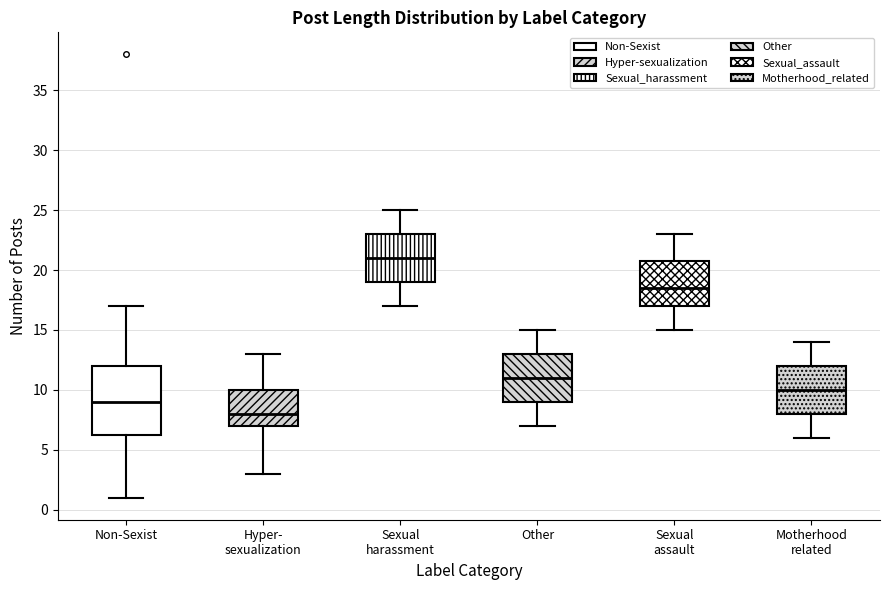

Reading left to right, read every box against the y-axis: the position of its median line, the range the box covers, and the ends of its whiskers. The values are not printed on the chart, so give them approximately, as read against the axis.

Non-Sexist: median 9.0, box 6.5 to 12.0, whiskers 1.0 to 17.0
Hyper- sexualization: median 8.0, box 7.0 to 10.0, whiskers 3.0 to 13.0
Sexual harassment: median 21.0, box 19.0 to 23.0, whiskers 17.0 to 25.0
Other: median 11.0, box 9.0 to 13.0, whiskers 7.0 to 15.0
Sexual assault: median 18.5, box 17.0 to 21.0, whiskers 15.0 to 23.0
Motherhood related: median 10.0, box 8.0 to 12.0, whiskers 6.0 to 14.0